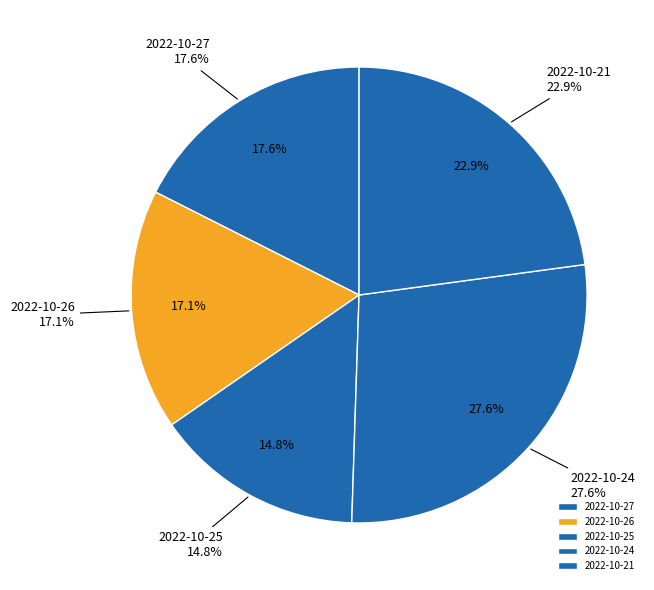

What percentage is the 2022-10-24 slice, to the nearest percent?

28%